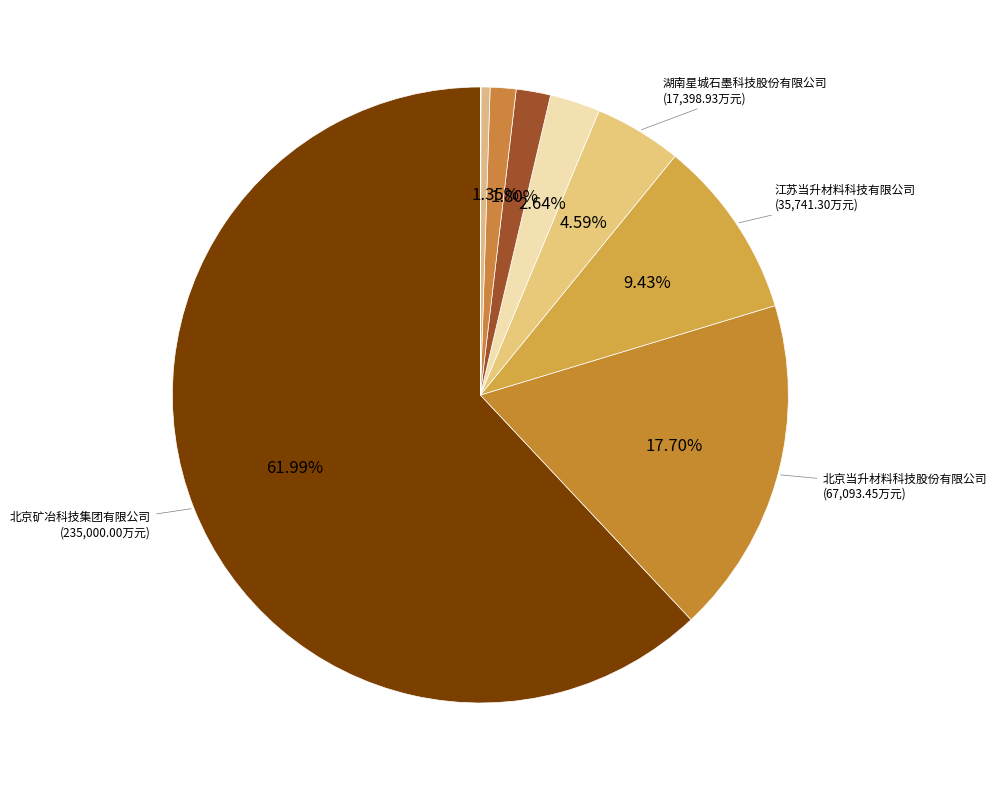

Which category has the biggest portion of the pie?

北京矿冶科技集团有限公司